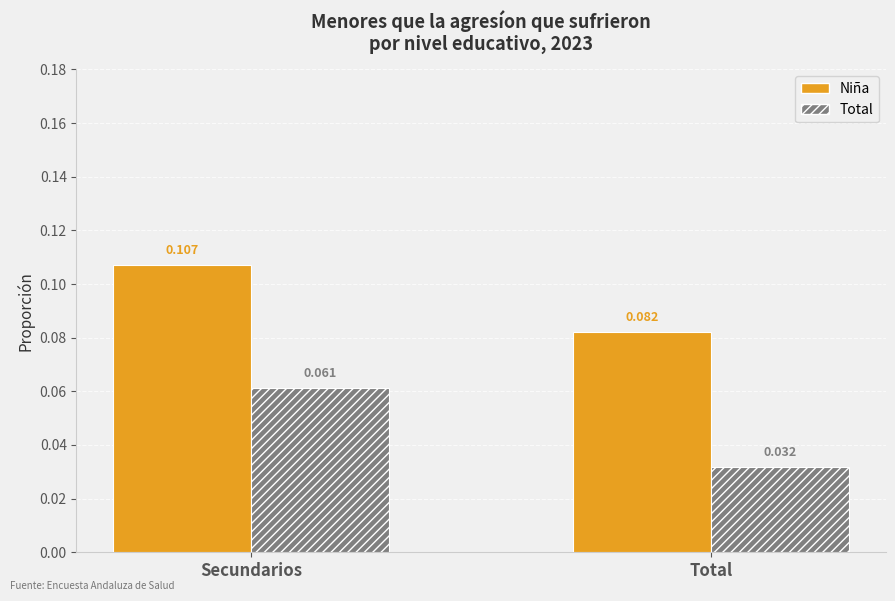

Count the Total values in the range 0 to 1.

2